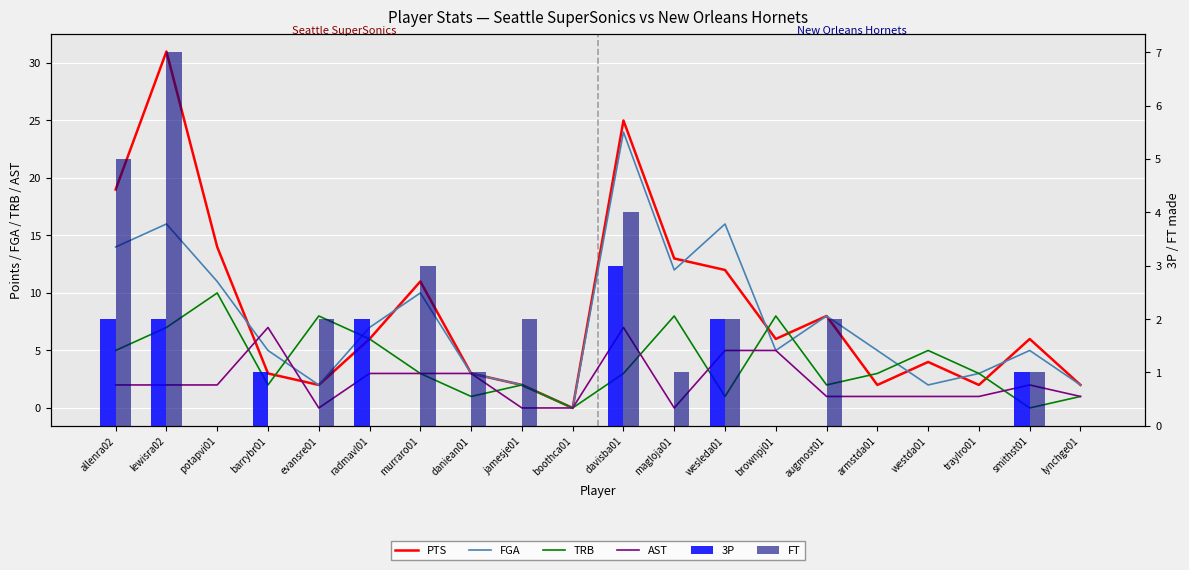

Which series has the largest total across all categories?

PTS